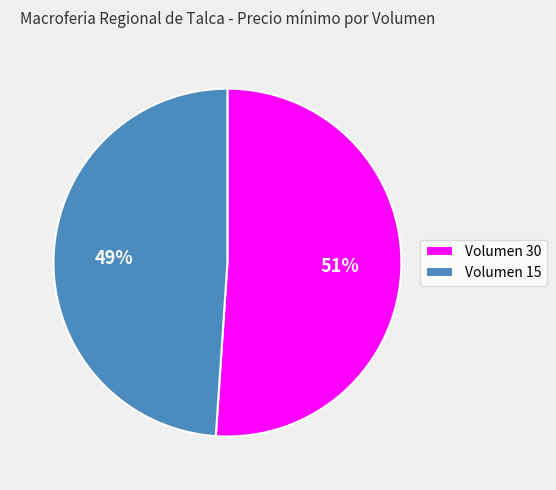

Does any single category account for the majority?

Yes